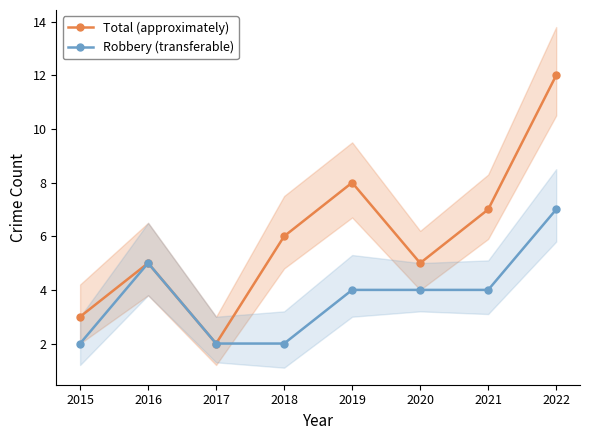

Is this an area chart (filled region under the line)?

No